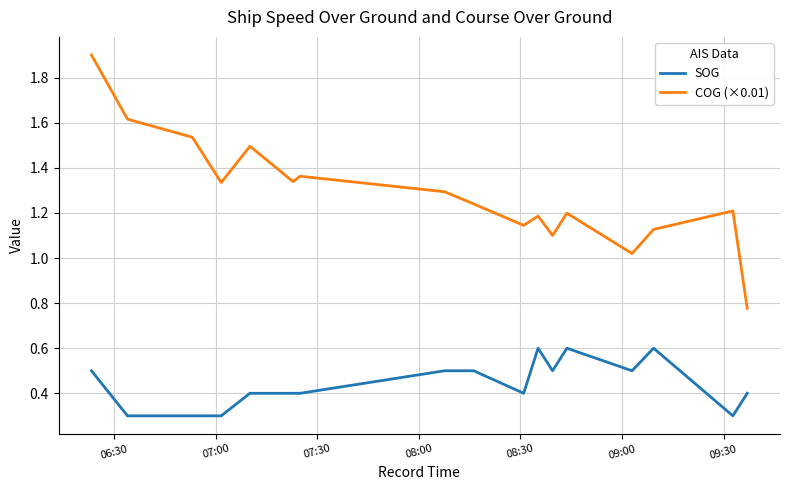

What is the minimum value for SOG?

0.3